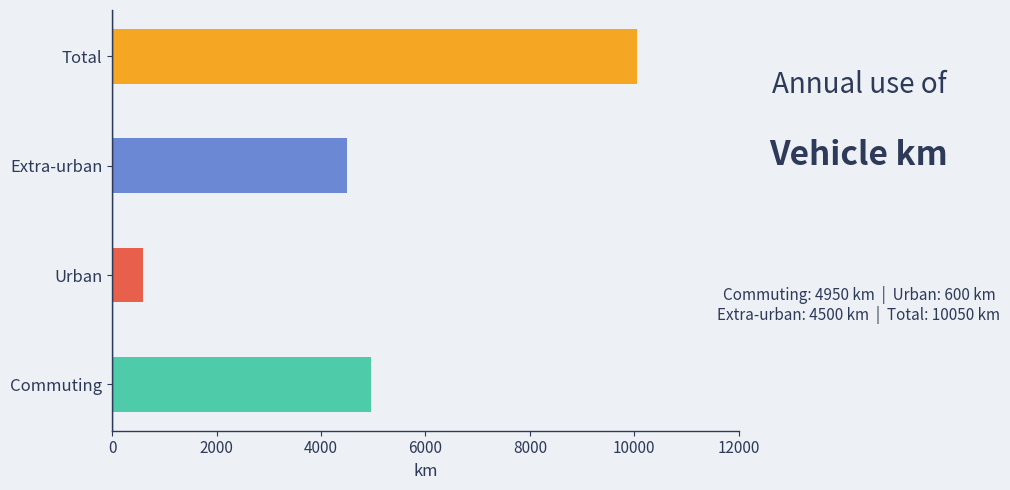

Reading bottom to top, list all the values displayed in this chart.

Commuting=4950	Urban=600	Extra-urban=4500	Total=10050